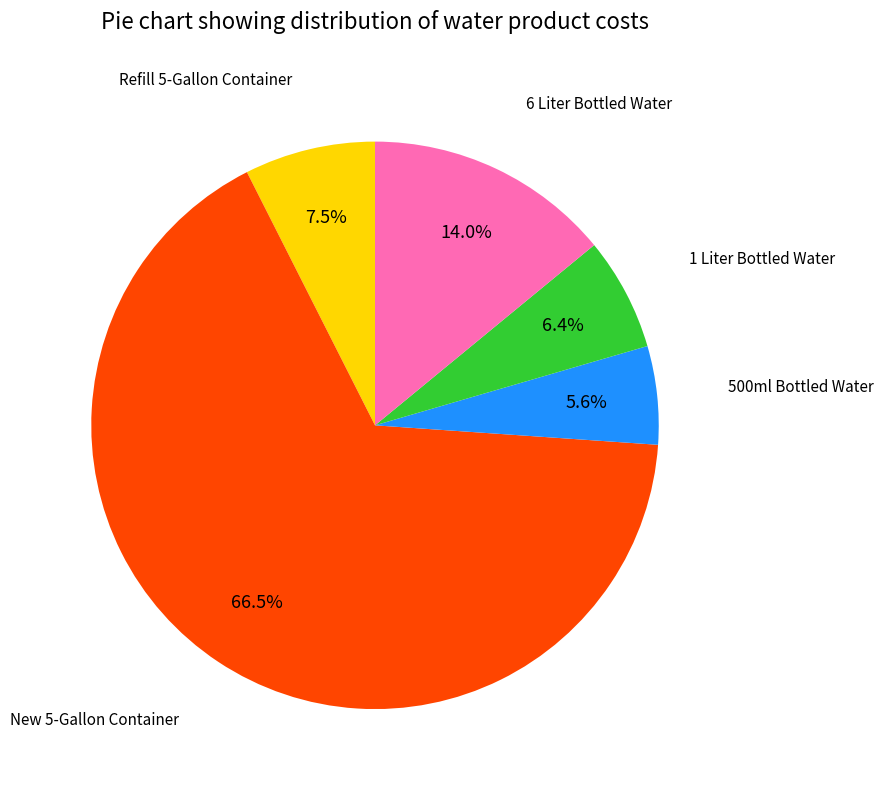

Does any single category account for the majority?

Yes